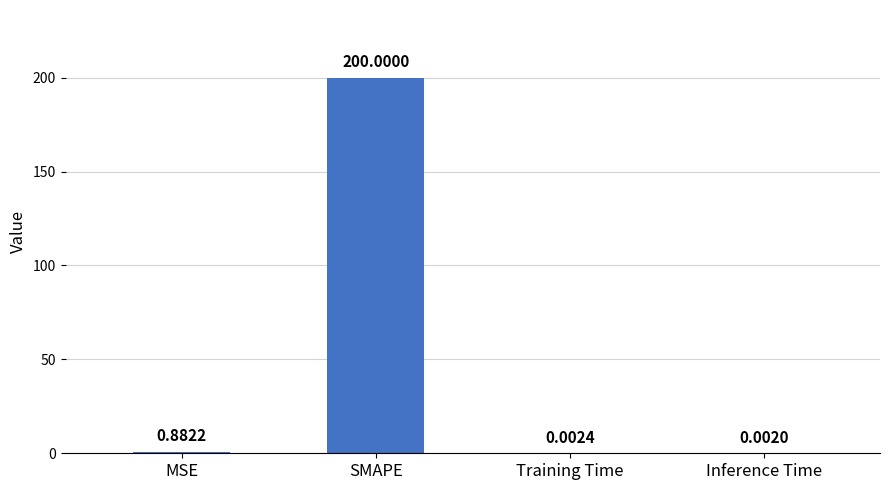

Does the chart contain stacked bars?

No